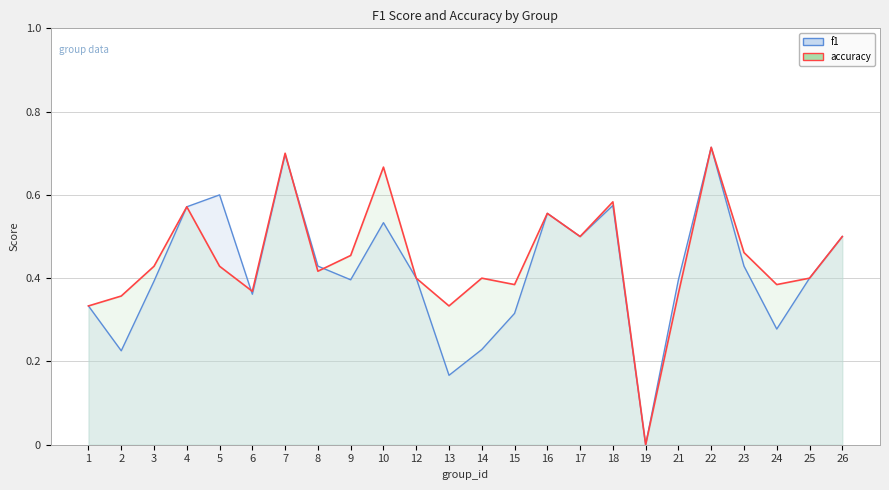

How many times do accuracy and f1 cross each other?

3